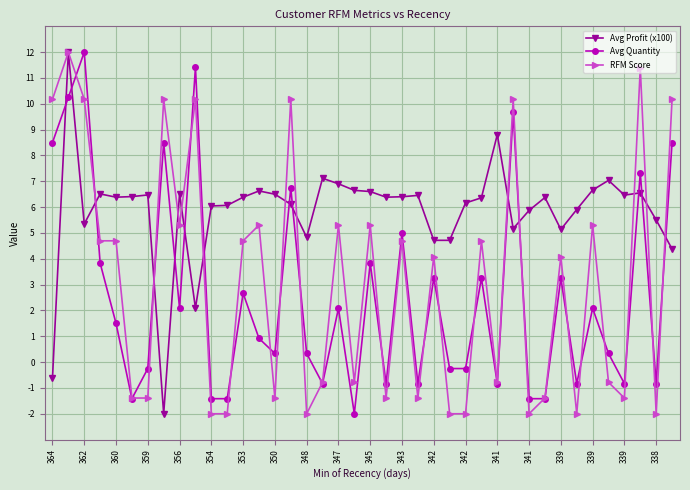

True or false: RFM Score and Avg Profit (x100) intersect in this chart.

True